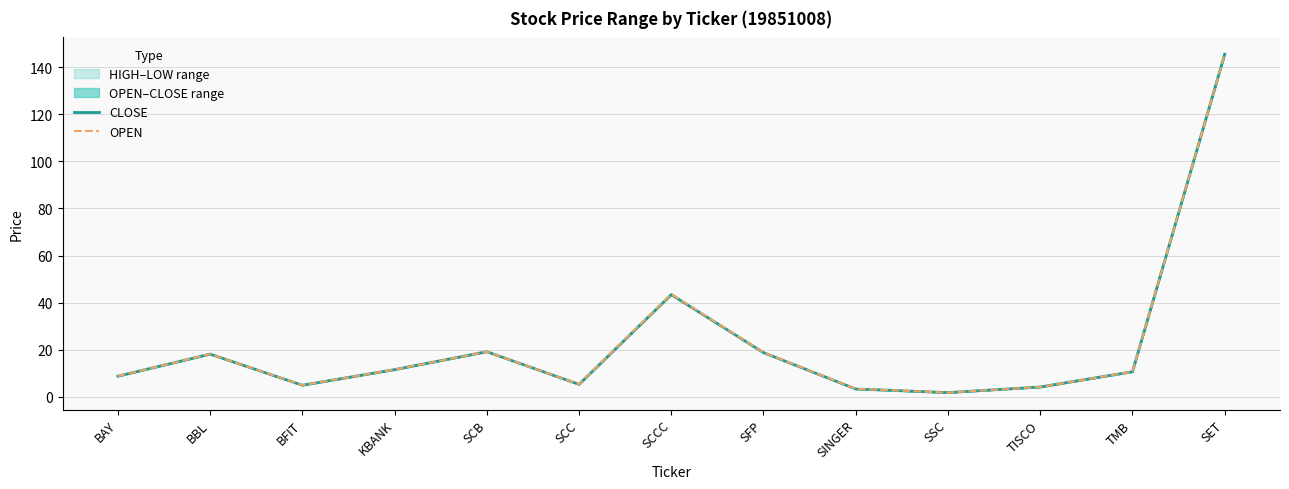

The value of CLOSE at BFIT is 4.9. True or false?

True